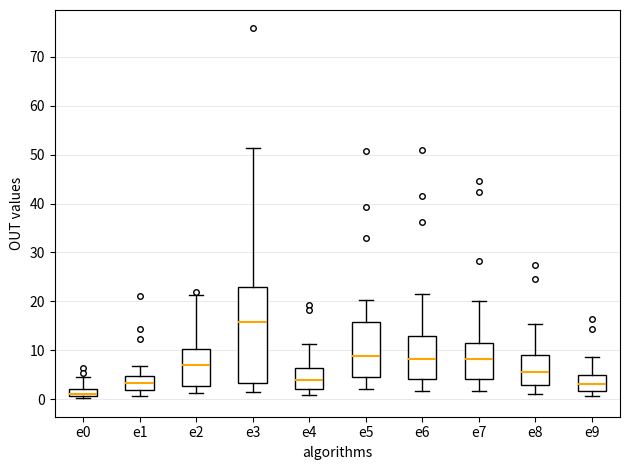

Which box is the tallest, from its lower edge to its upper edge?

e3